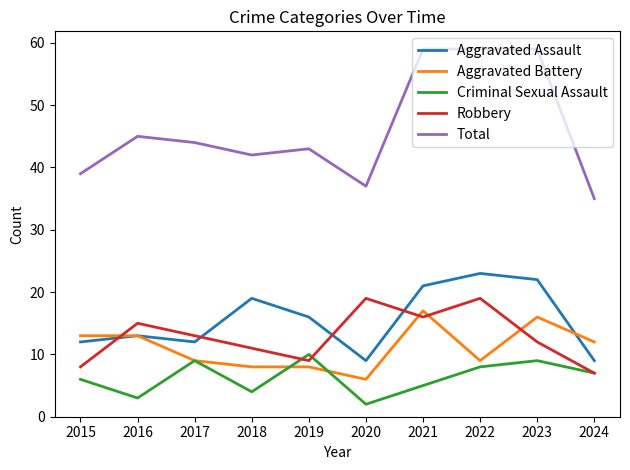

What is the minimum value for Total?

35